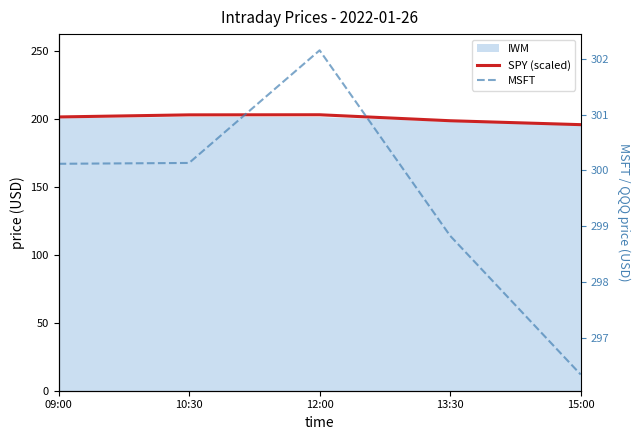

Which series has the largest total across all categories?

MSFT